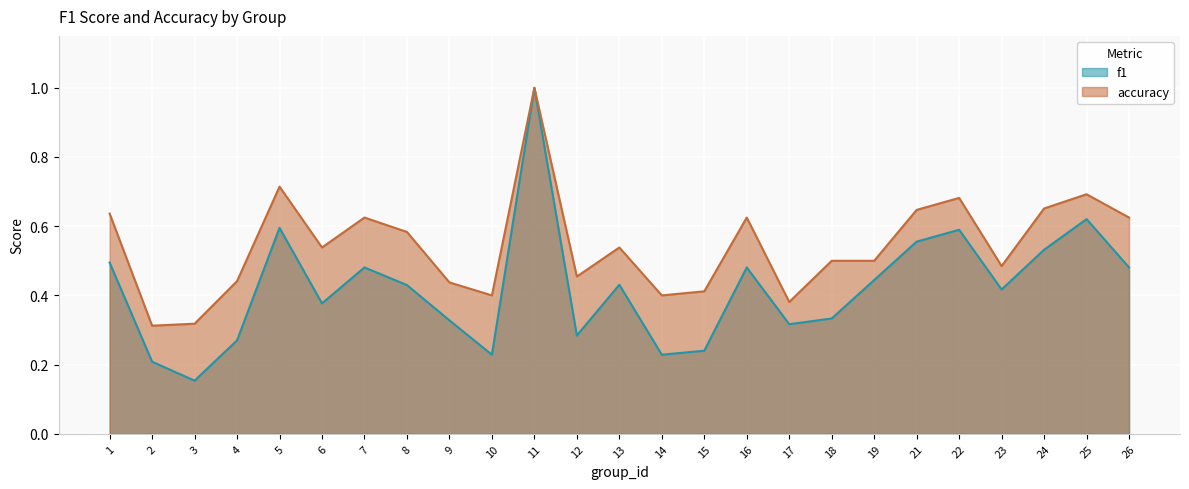

Where is the first local maximum for accuracy?

5